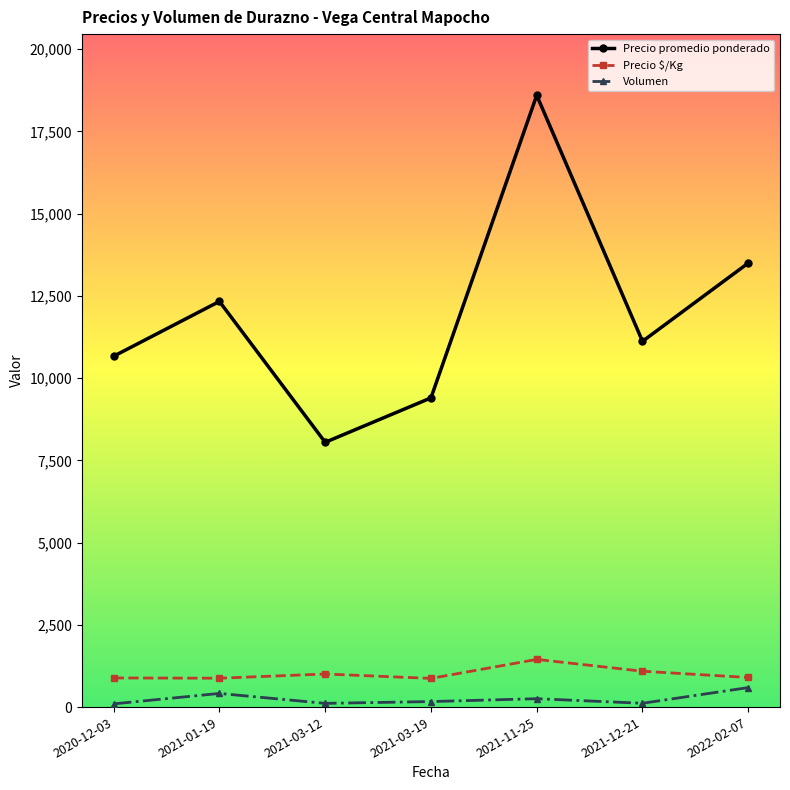

What is the value of the Precio promedio ponderado point at the 1st from the left?

10667